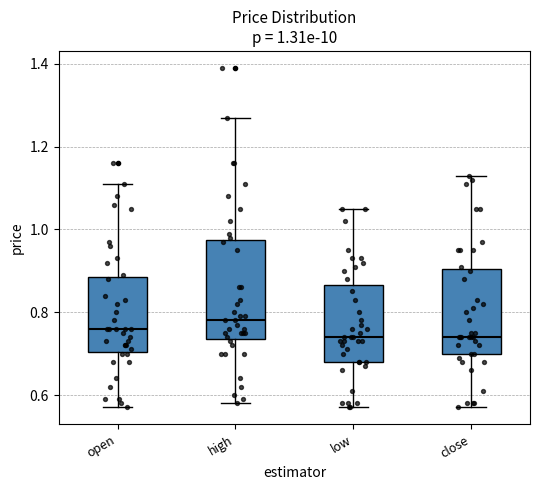

Comparing the boxes themselves (not the whiskers), which one is the tallest?

high